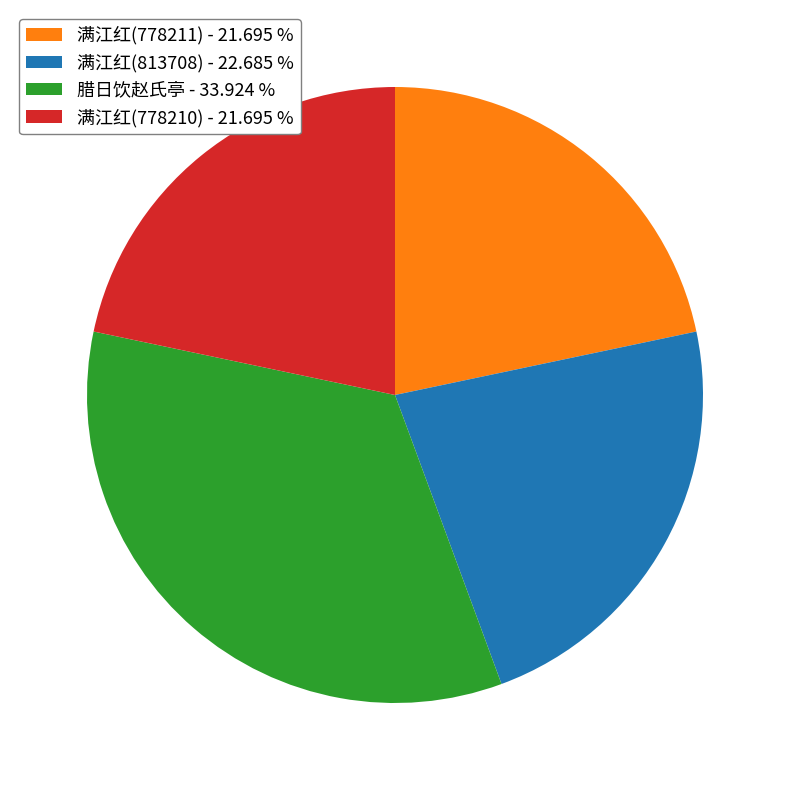

Between 满江红(778210) and 满江红(813708), which is larger?

满江红(813708)